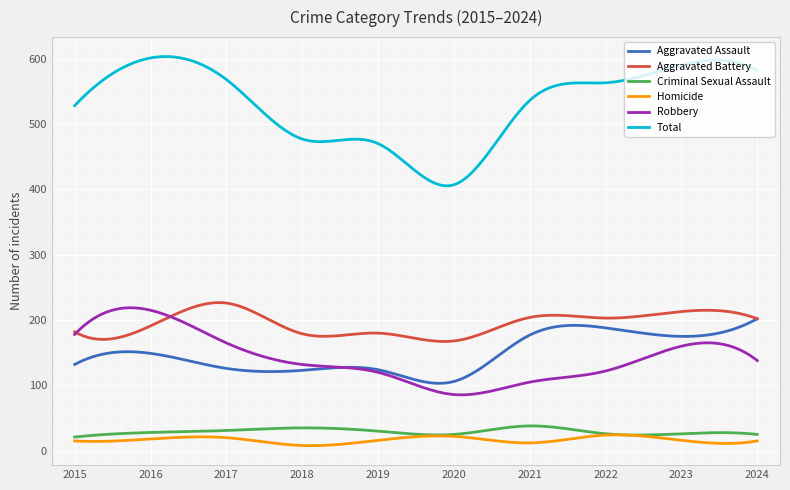

Which series has the largest total across all categories?

Total